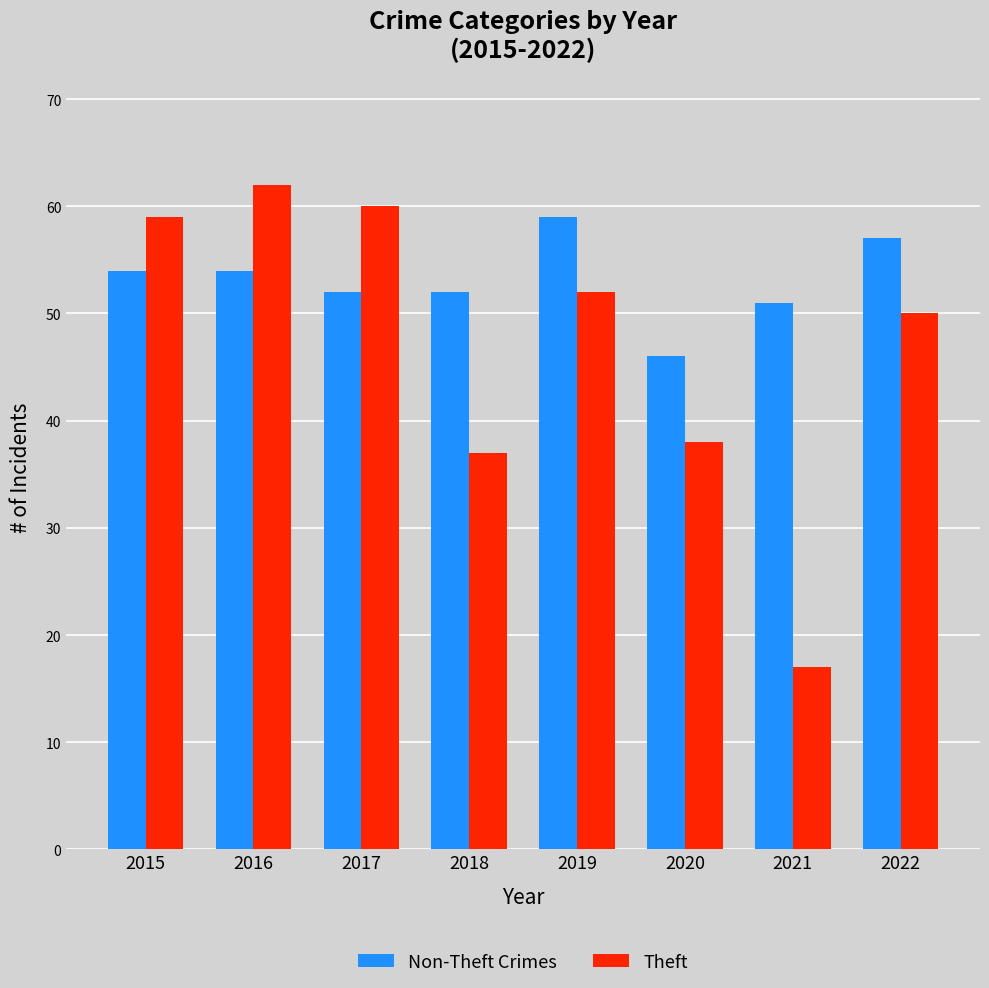

Reading right to left, transcribe all the data shown in this chart.

Non-Theft Crimes: 57	51	46	59	52	52	54	54
Theft: 50	17	38	52	37	60	62	59